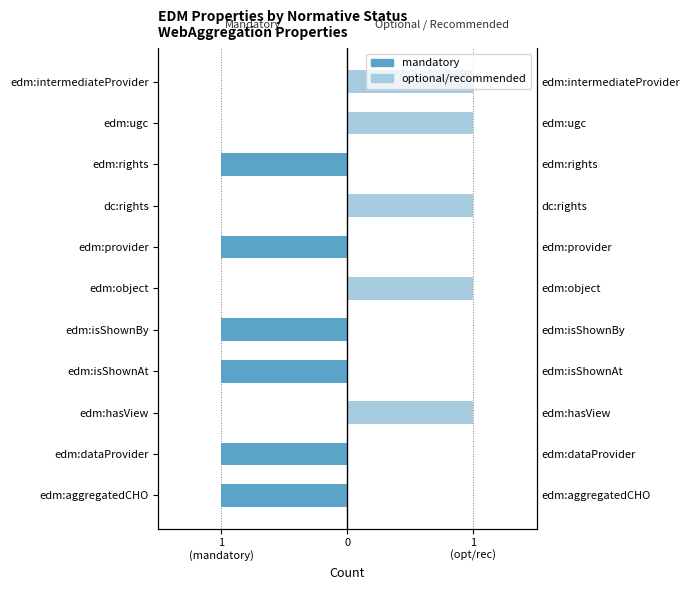

Between edm:dataProvider and edm:hasView, which series saw the biggest shift?

mandatory